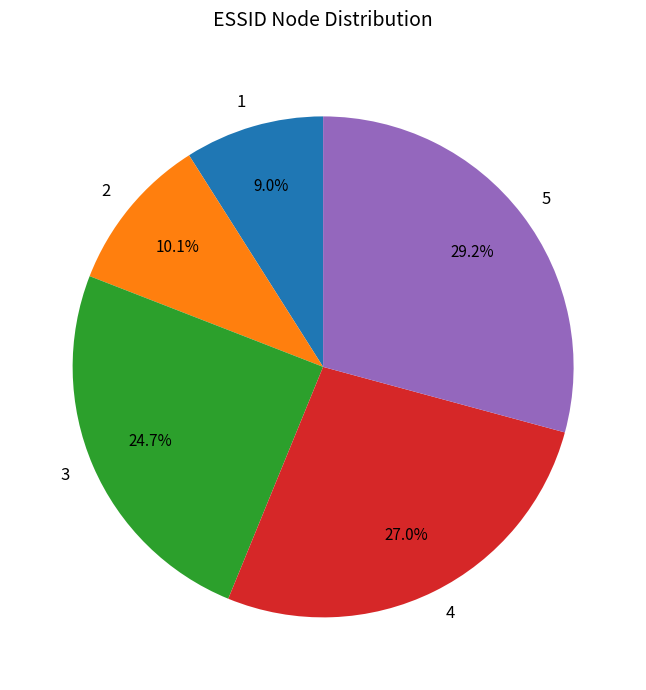

To the nearest percent, what percentage of the pie is 4?

27%